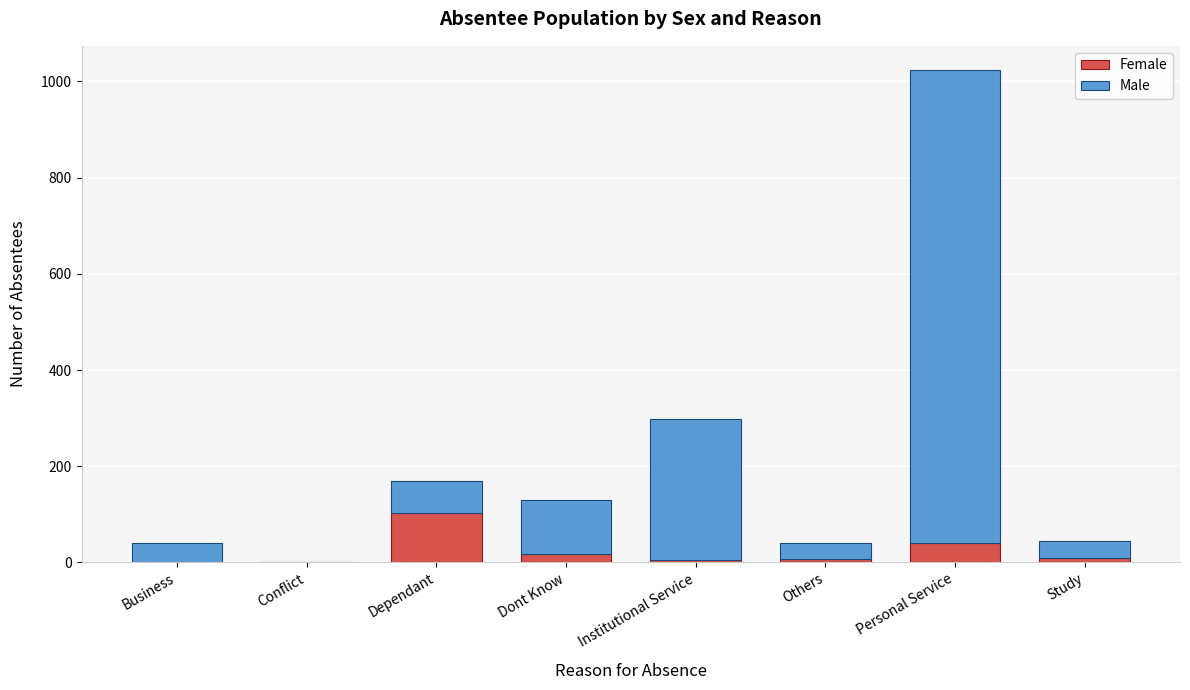

The Female series shows 178 at Dependant. True or false?

False